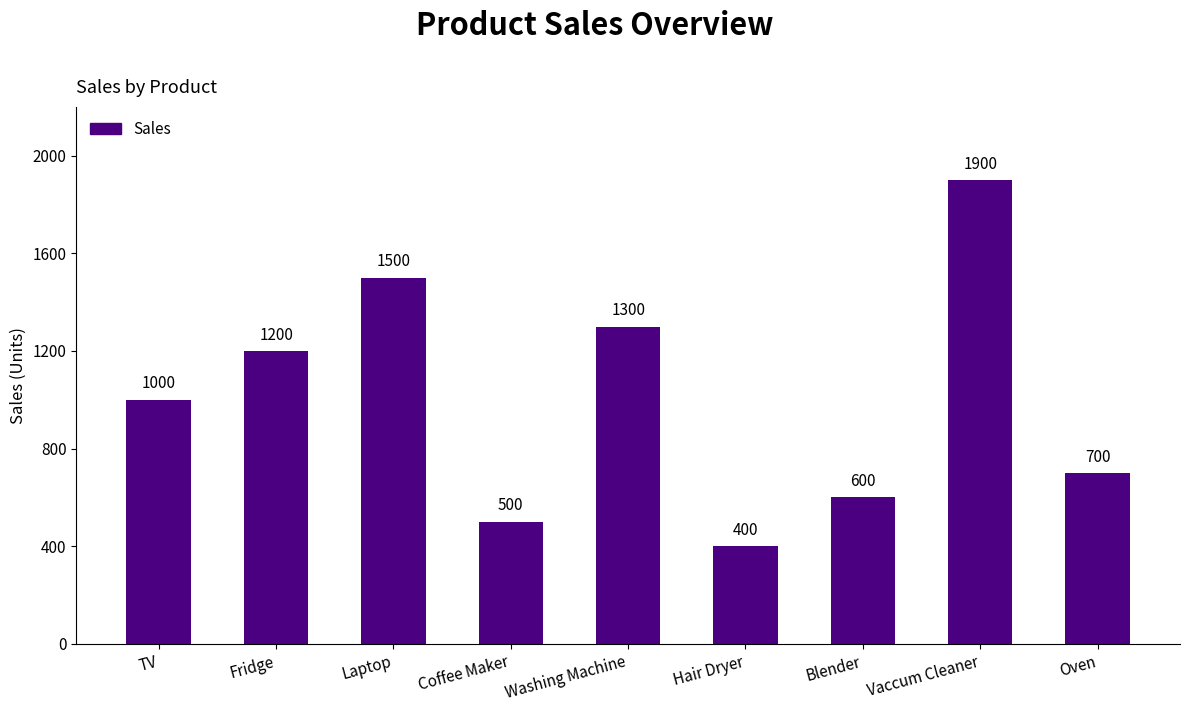

The value at Hair Dryer is 194. True or false?

False